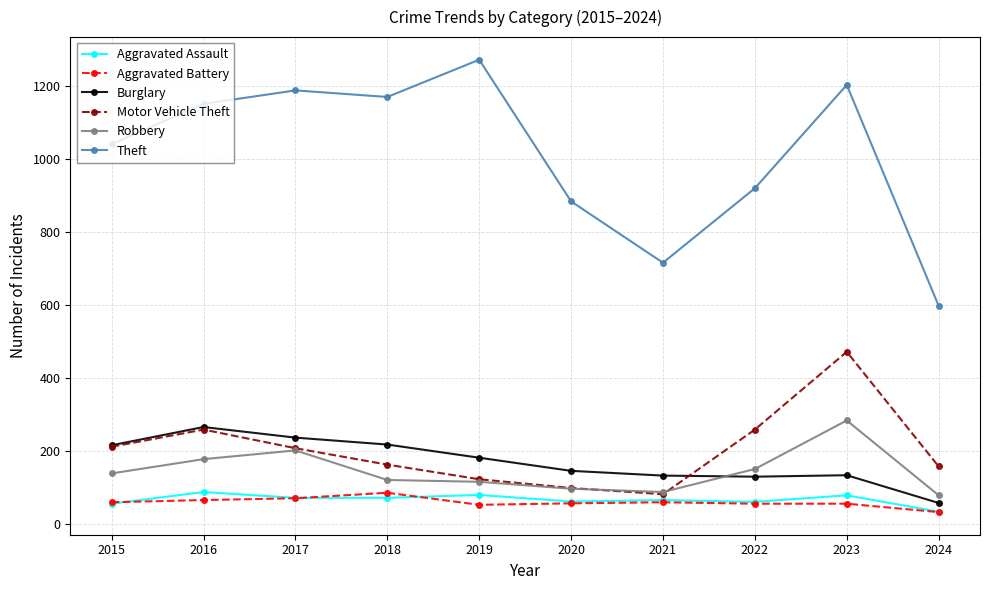

Which series changed the most between 2019 and 2021?

Theft